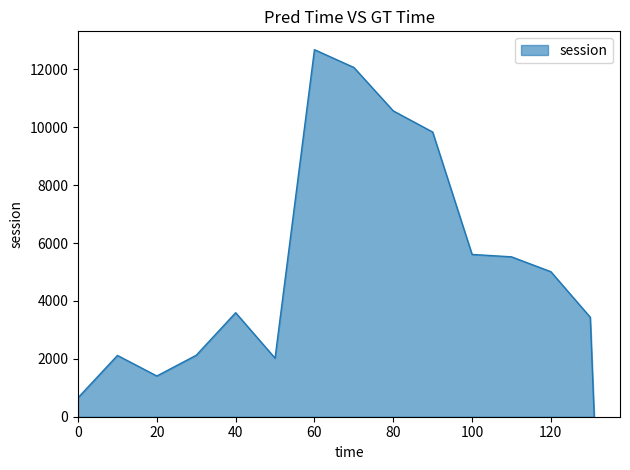

What is the difference between the maximum and minimum values?

12676.7